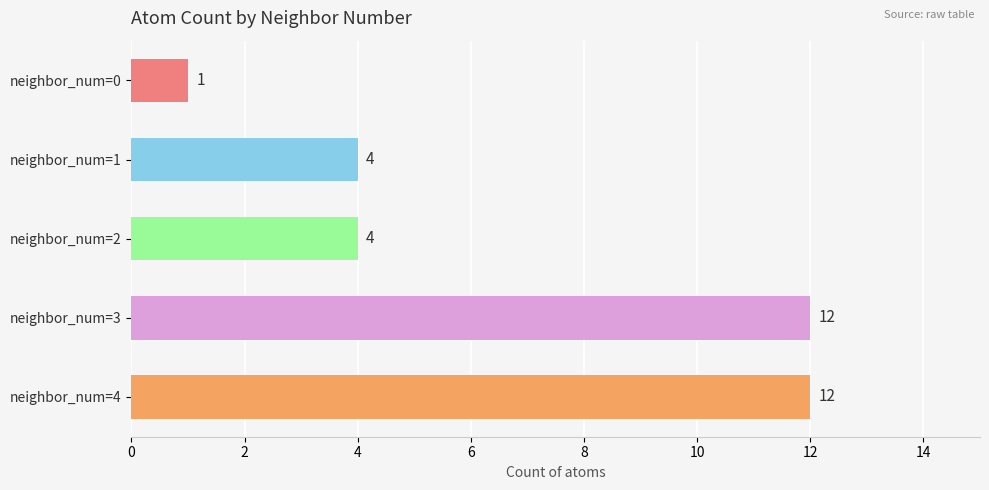

How many values are between 4 and 12?

4